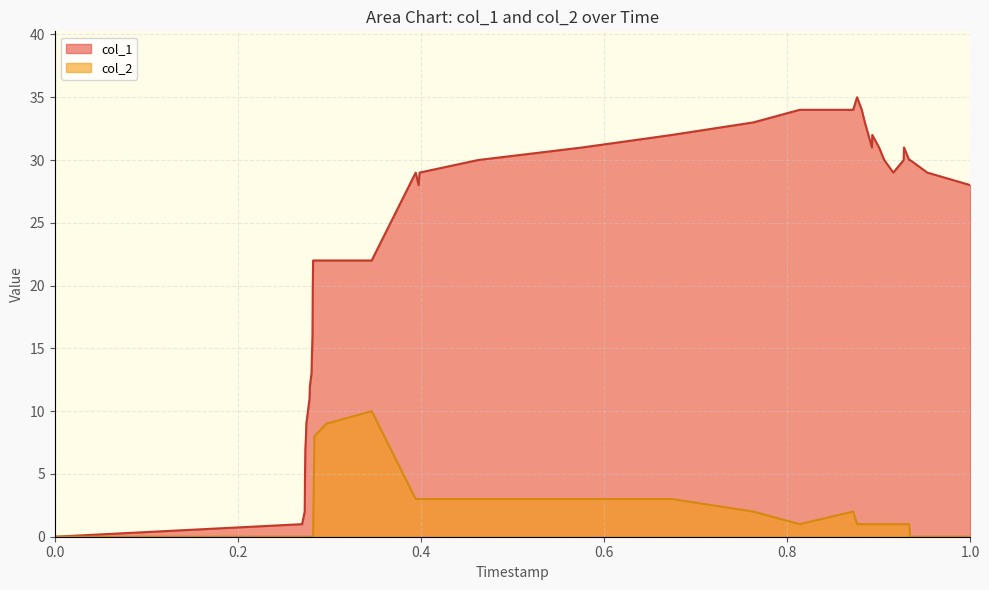

Reading left to right, what are all the values shown in this chart?

col_1: 0	1	2	5	7	8	9	11	12	13	16	20	22	22	22	22	22	29	28	29	30	31	32	33	34	34	35	34	33	31	32	31	30	29	30	31	30	30	29	28
col_2: 0	0	0	0	0	0	0	0	0	0	0	0	0	6	8	9	10	3	3	3	3	3	3	2	1	2	1	1	1	1	1	1	1	1	1	1	1	0	0	0